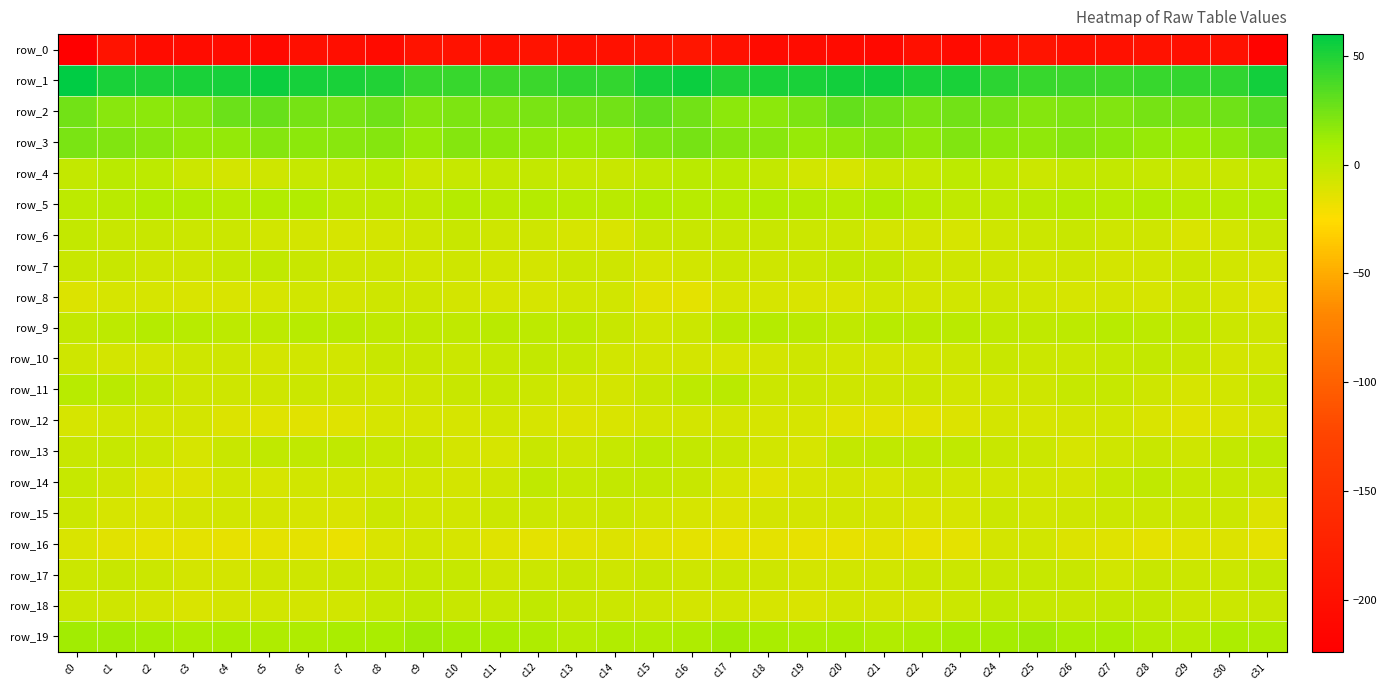

True or false: row_17 has a value of -4.5 at c0.

True